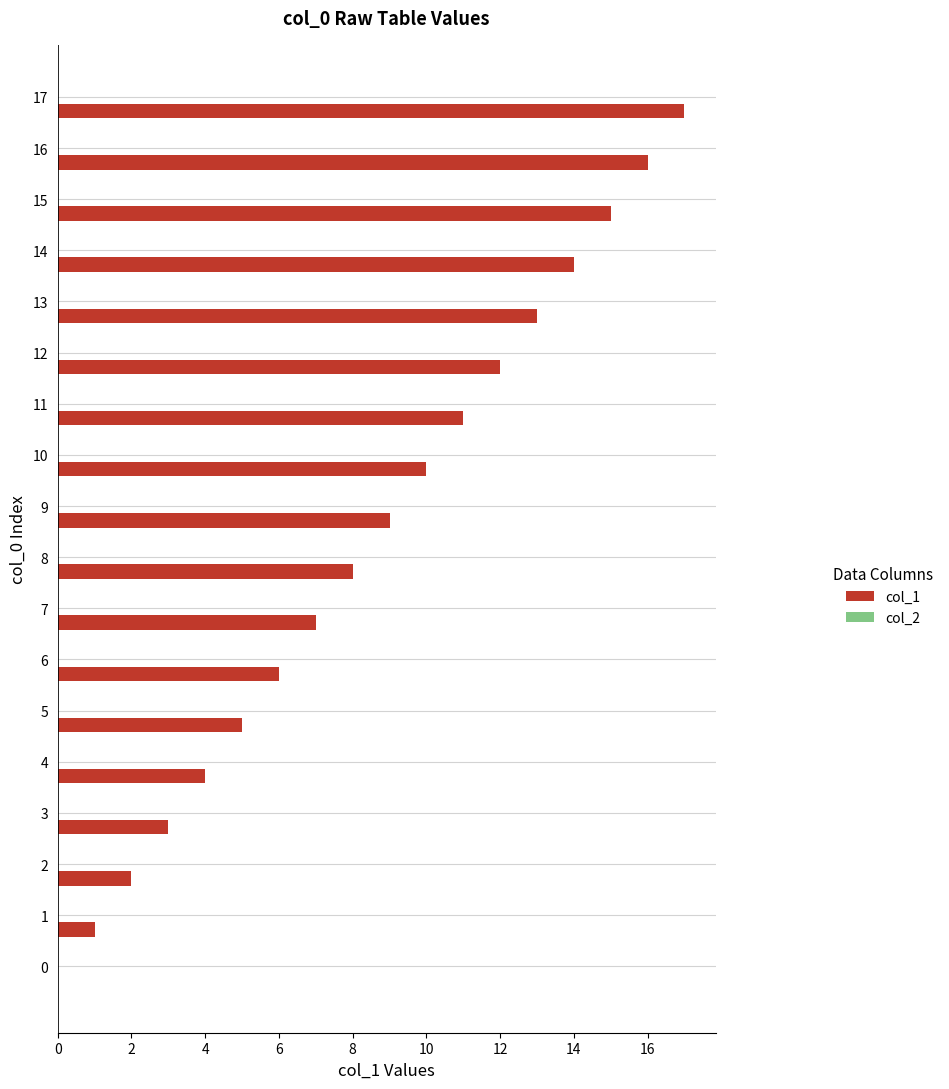

What is the maximum value shown in the chart?

17